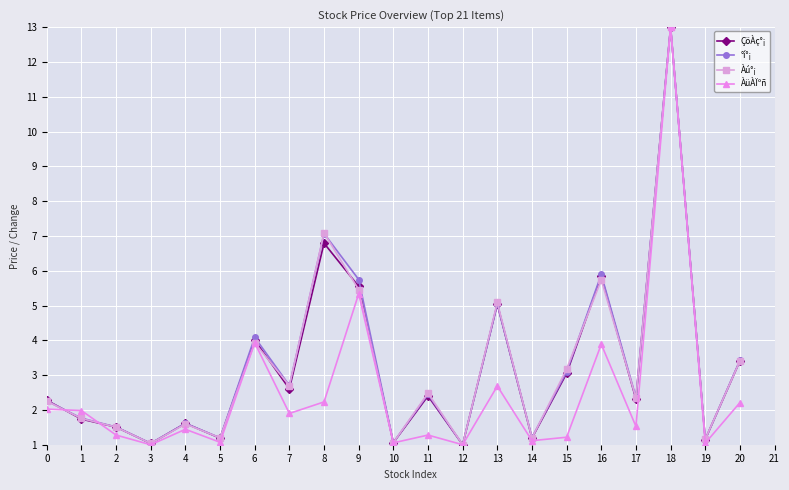

At which label is Àú°¡ closest to 7?

8